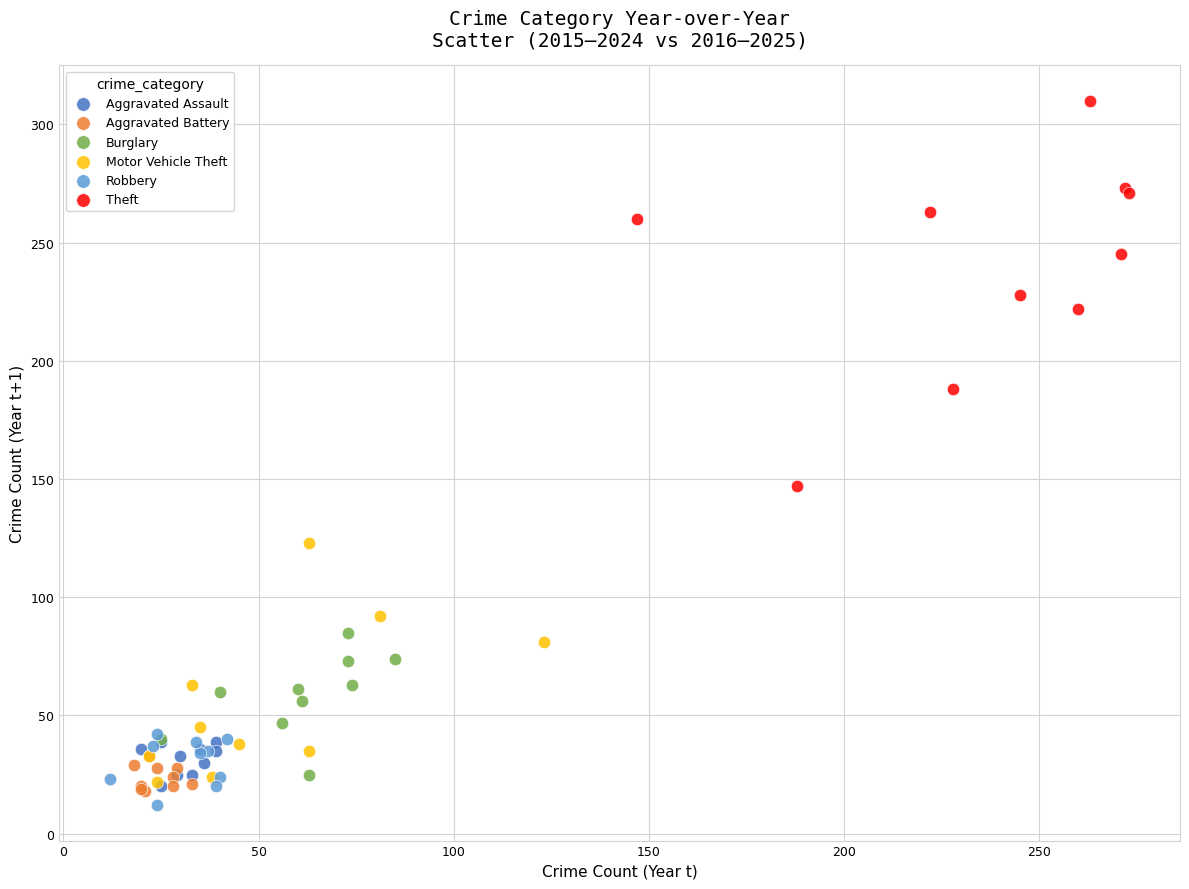

Which series reaches the maximum Y coordinate?

Theft